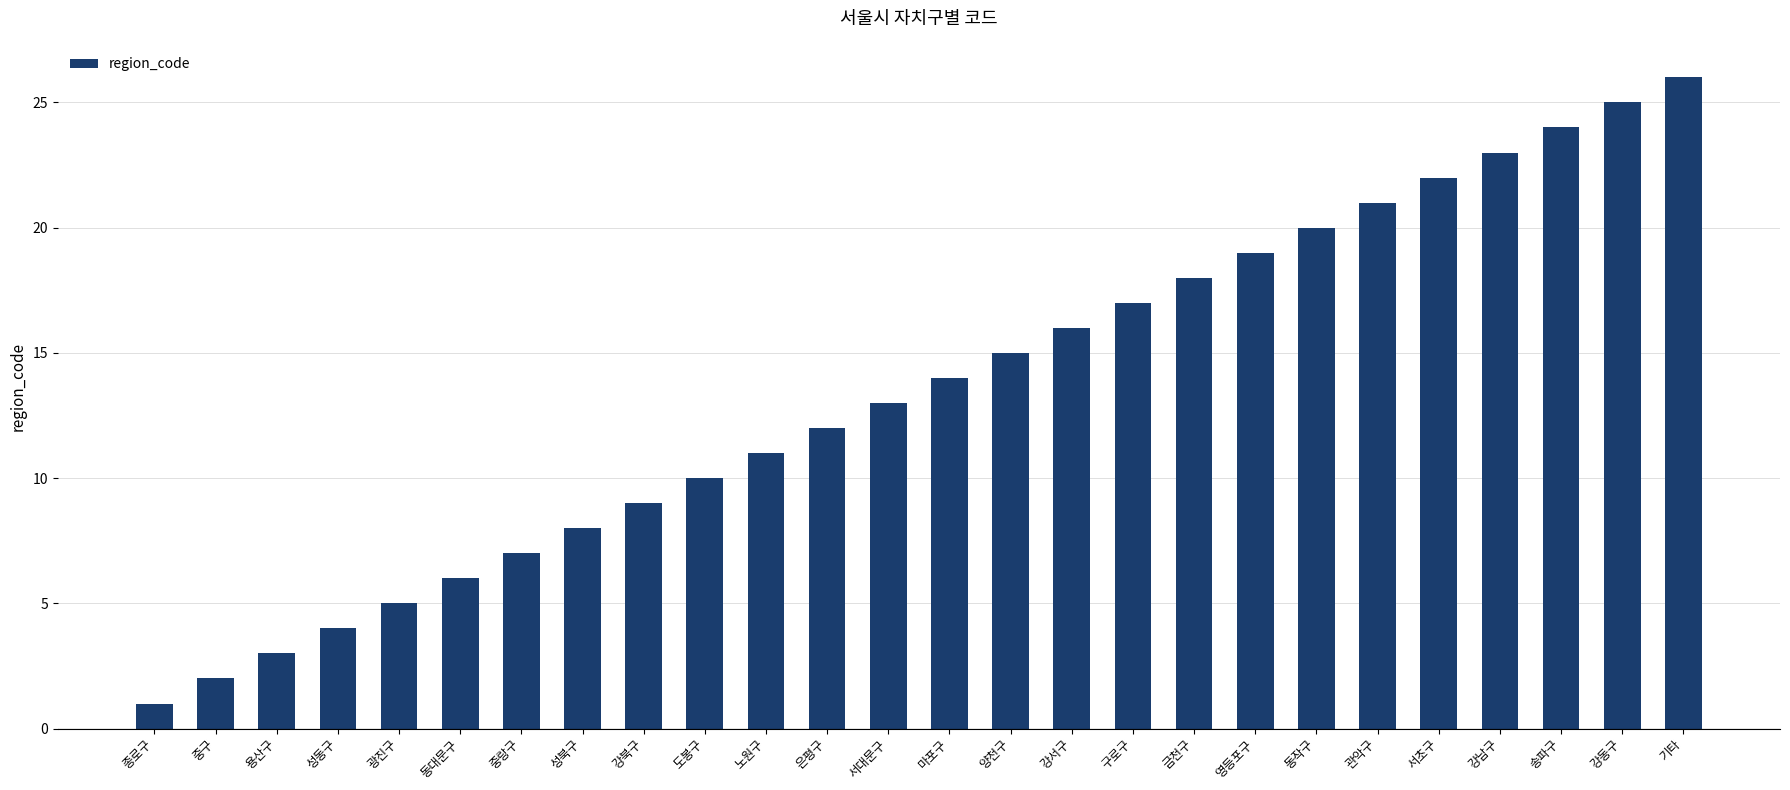

What position from the right is 기타?

1